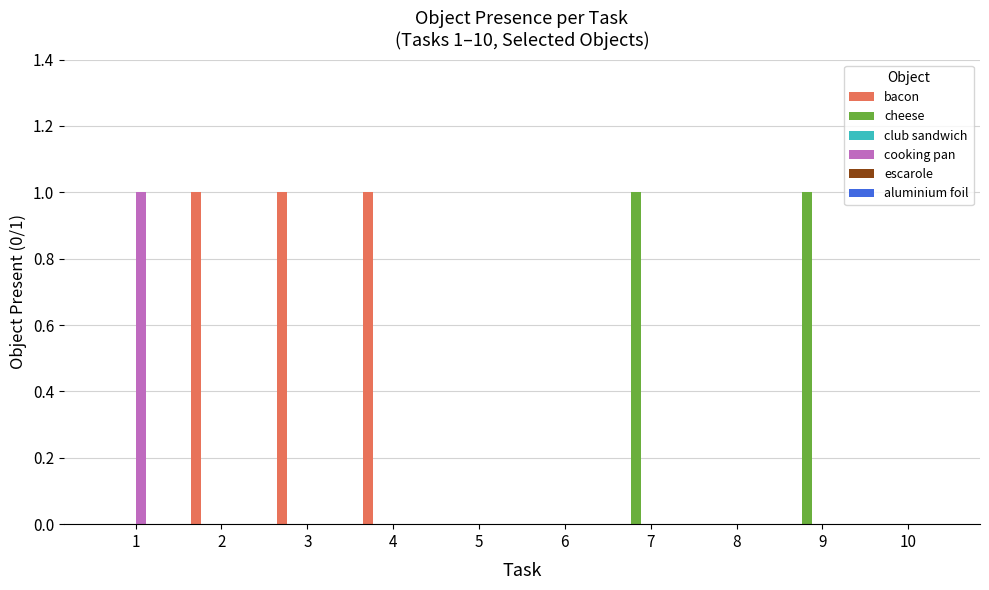

The value of bacon at 1 is -1. True or false?

False